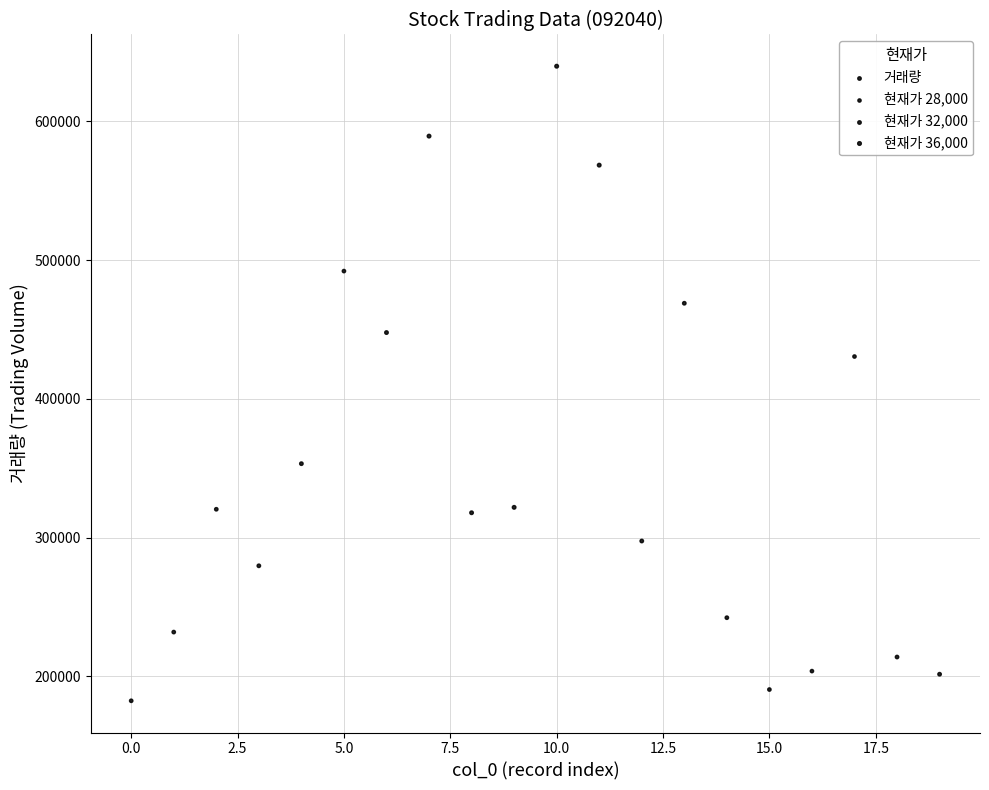

What is the range of Y values (max minus min)?

457389